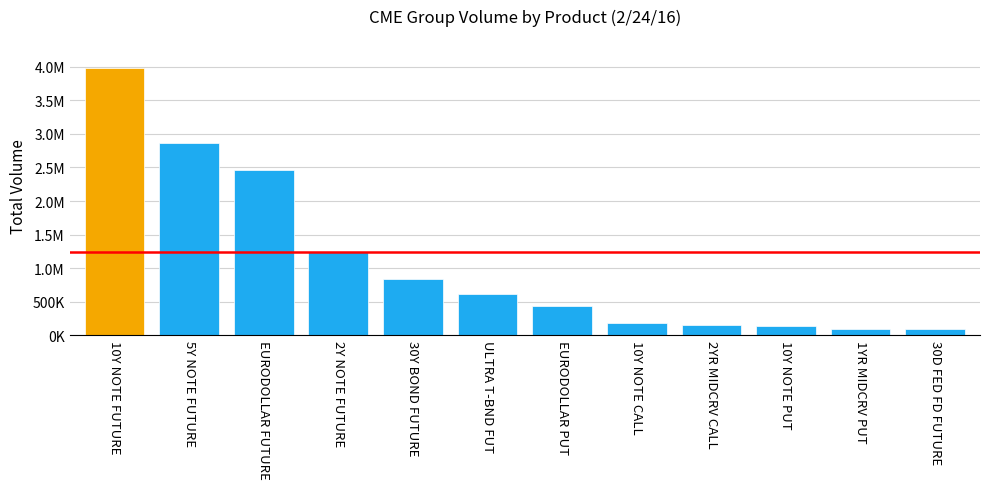

What position from the left is 10Y NOTE CALL?

8